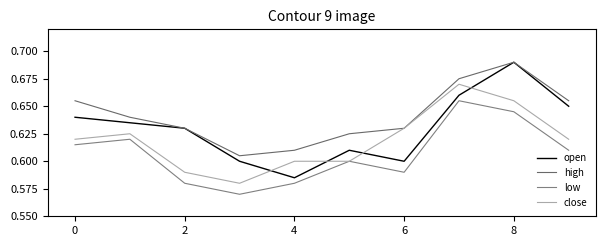

How many lines are shown in the chart?

4